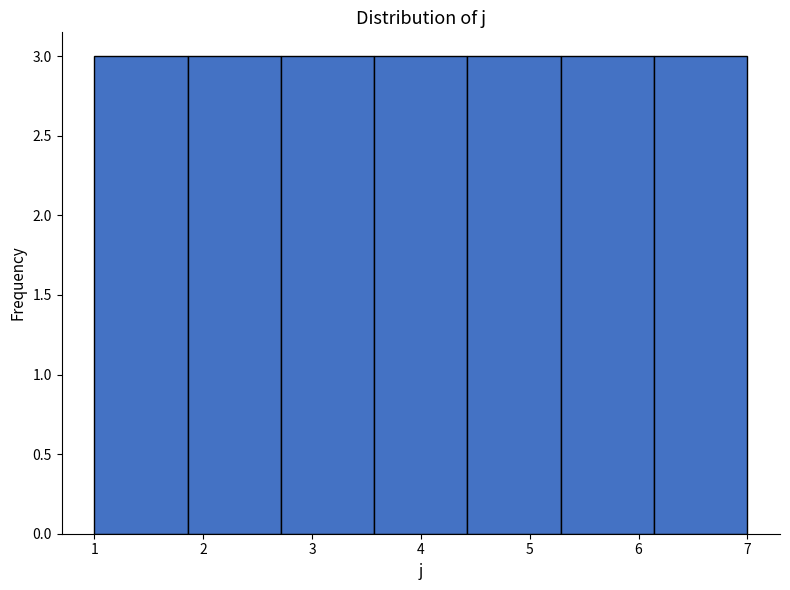

How tall is the bar that spans 1.9 to 2.7 on the x-axis? Neither the bar edges nor the heights are printed on the chart, so give them approximately, as read against the axes.

3